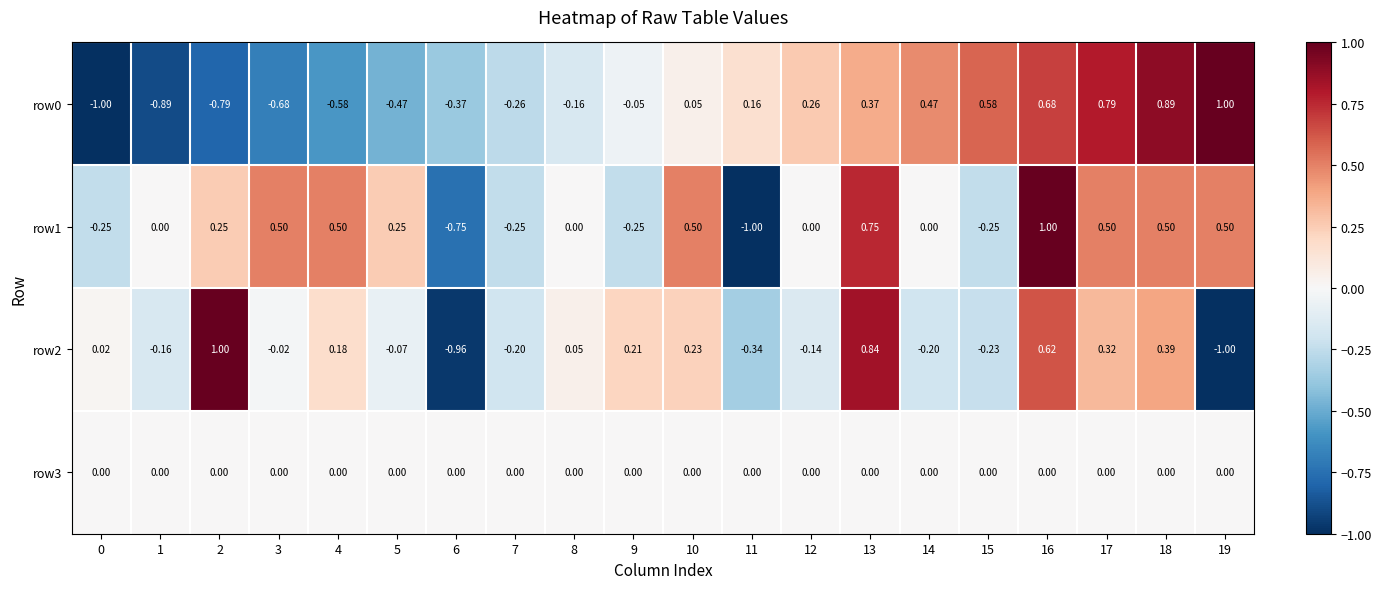

Count the number of data series in this chart.

4